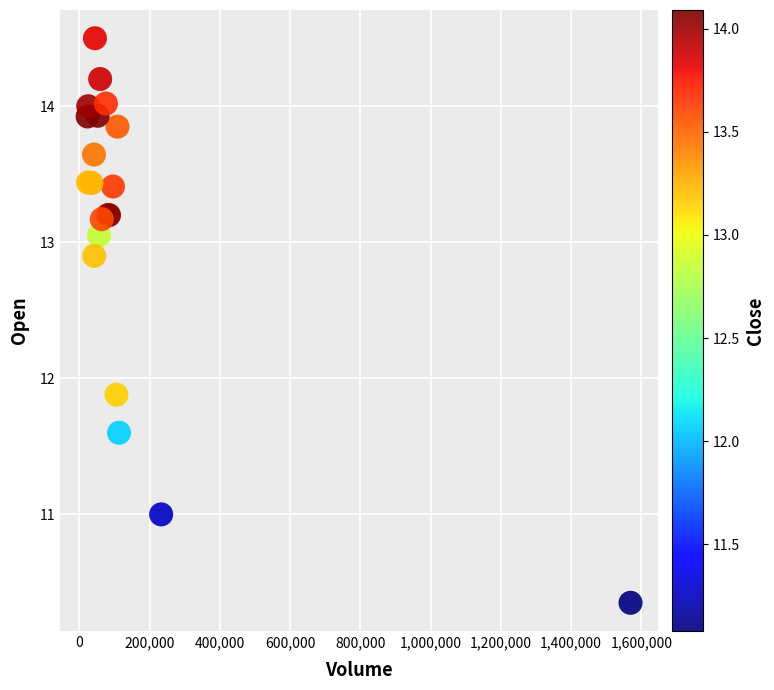

What Y value in the scatter plot is closest to 12?

11.9